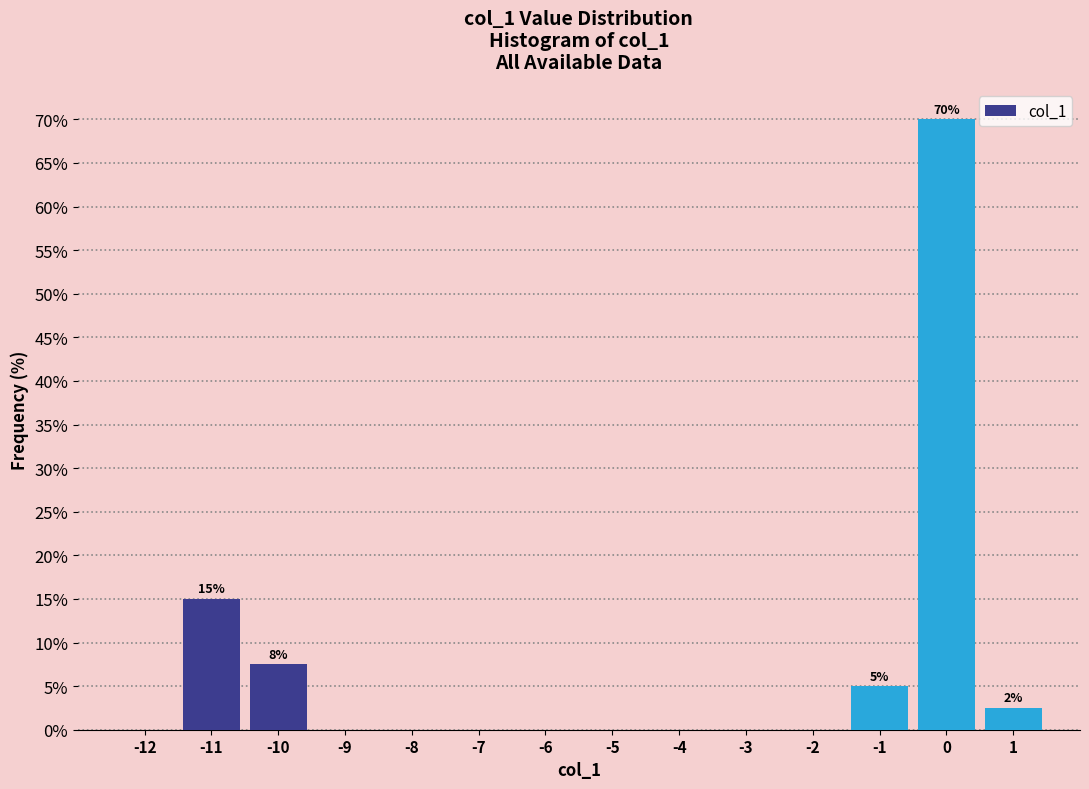

Which range on the x-axis has the tallest bar?

-0.5 to 0.5